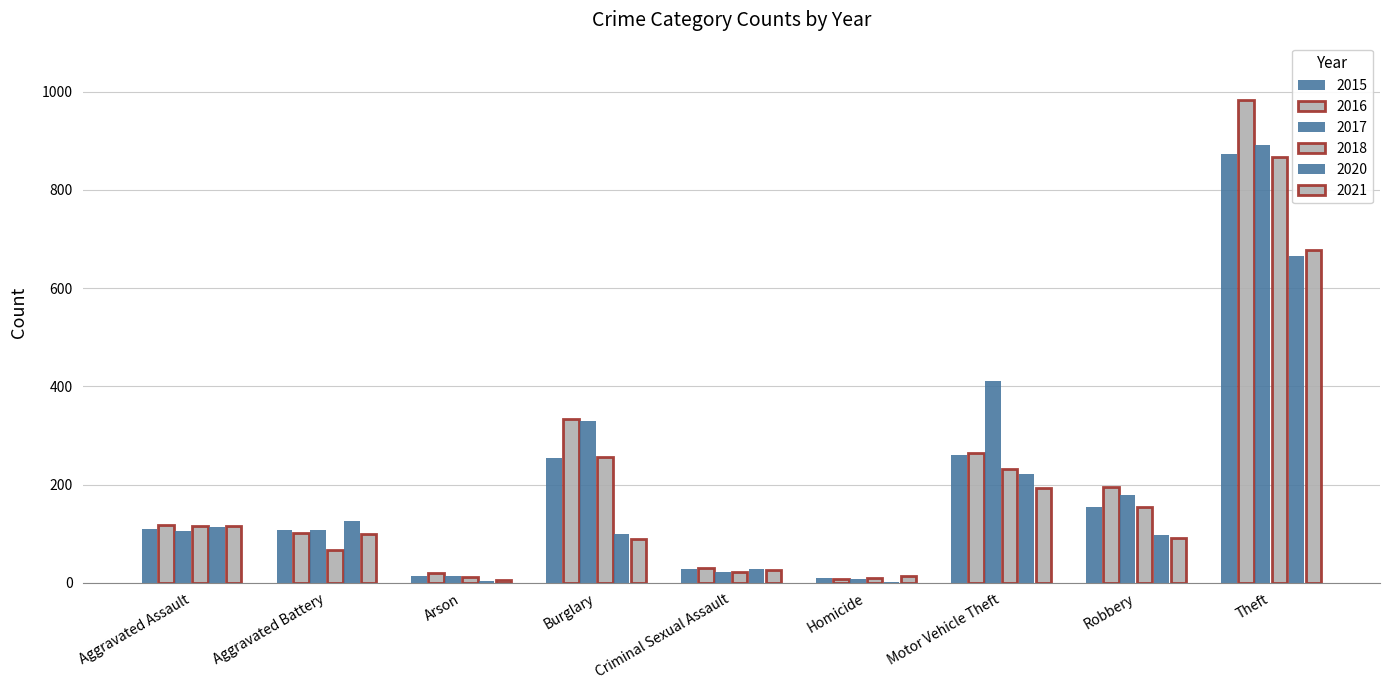

Reading right to left, list all the values displayed in this chart.

2015: 874	154	261	9	28	254	13	108	110
2016: 984	194	265	7	30	333	20	102	118
2017: 892	178	411	8	21	329	14	108	105
2018: 868	155	231	10	21	257	12	67	115
2020: 666	97	221	2	28	100	4	125	113
2021: 678	91	193	13	26	90	6	100	115